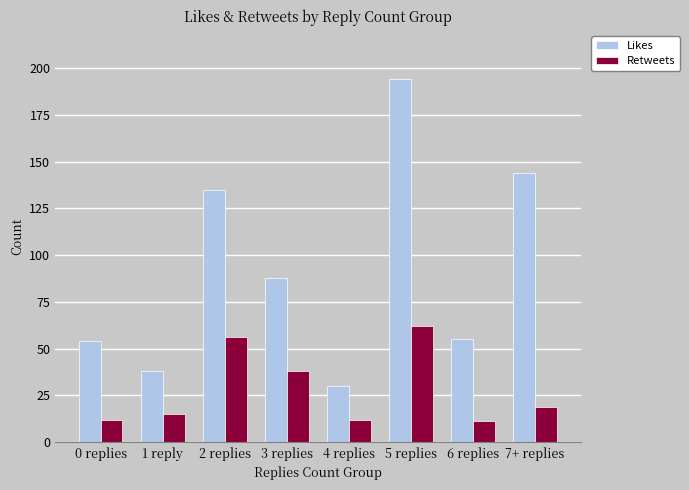

Are the bars grouped side by side (vs. stacked)?

Yes